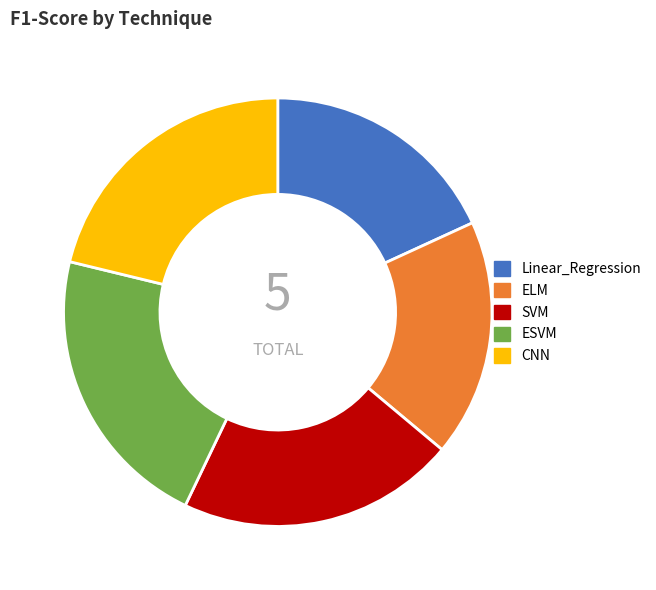

Combined, do SVM and ESVM account for over 50%?

No